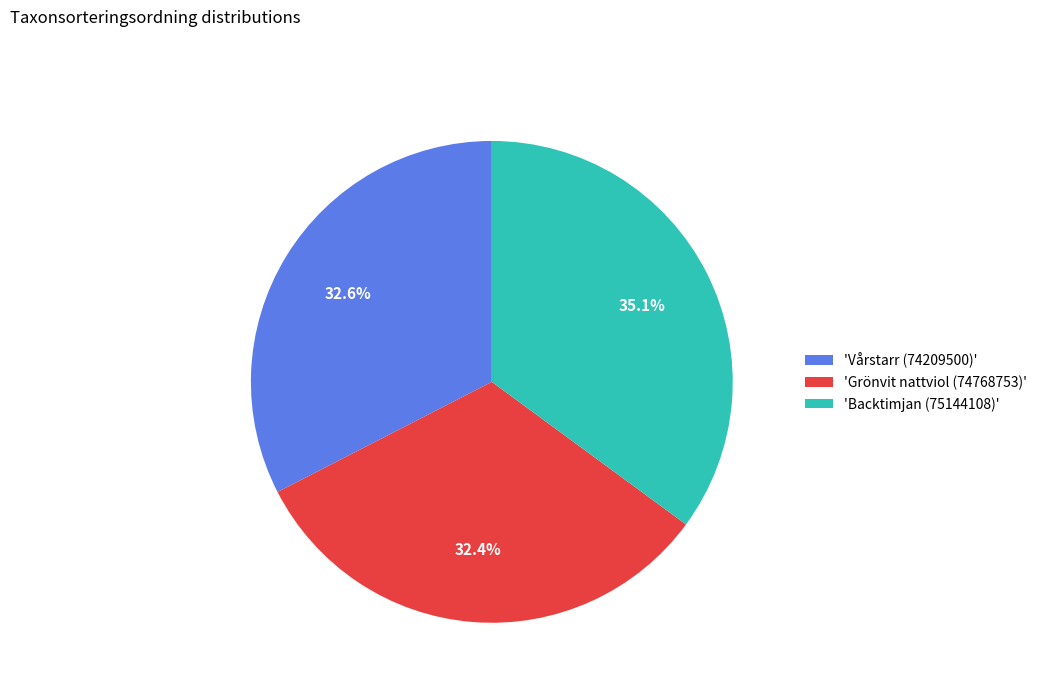

To the nearest percent, what is the average slice percentage?

33%